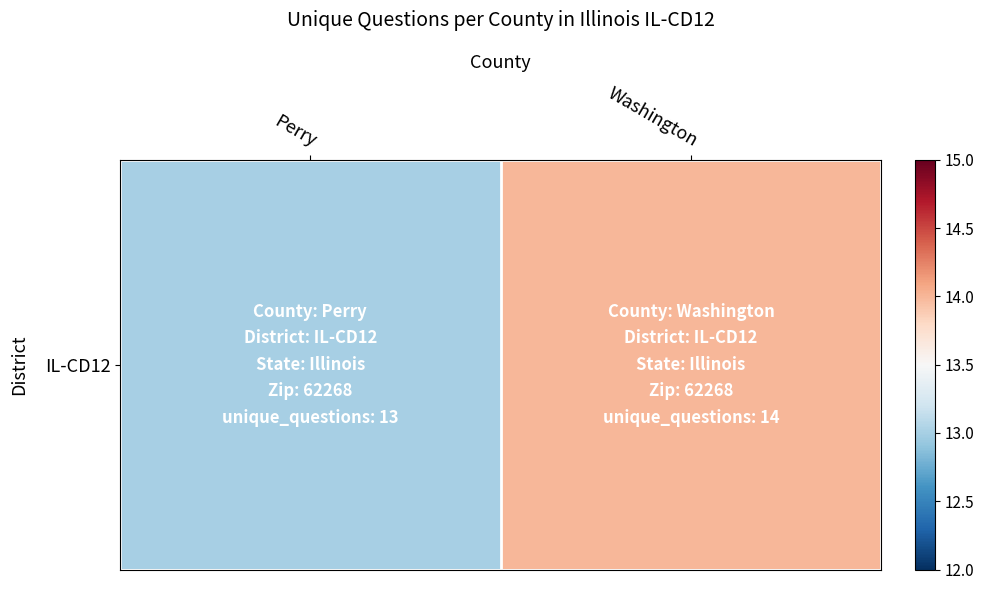

List the labels in order of value, smallest first.

Perry, Washington